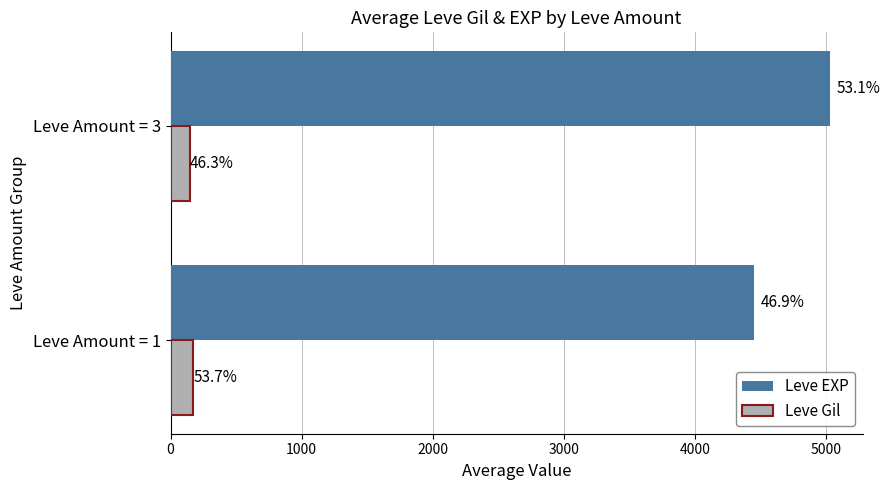

What are all the series names shown in the legend?

Leve EXP, Leve Gil